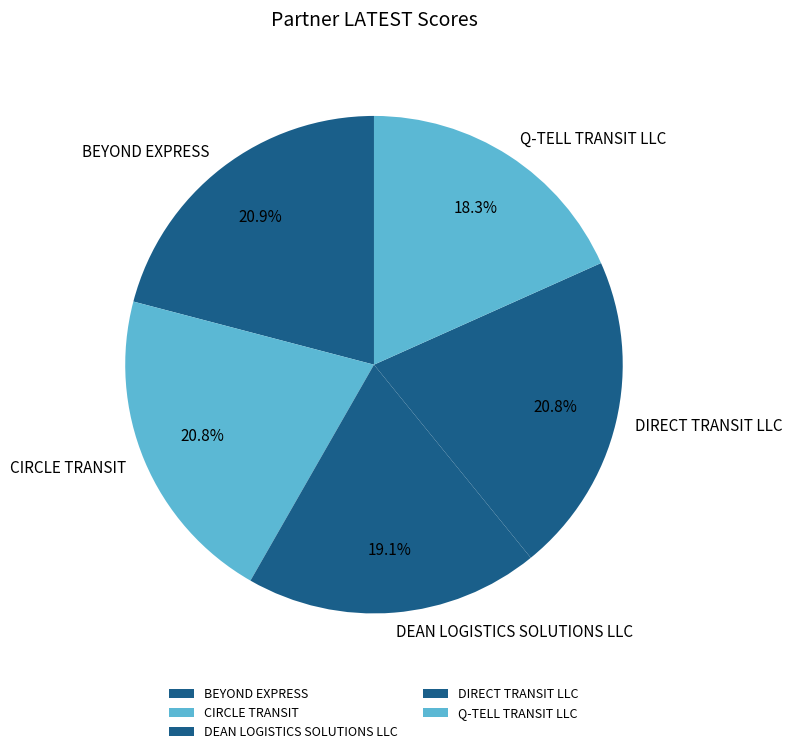

Do DEAN LOGISTICS SOLUTIONS LLC and BEYOND EXPRESS together represent more than half of the pie?

No